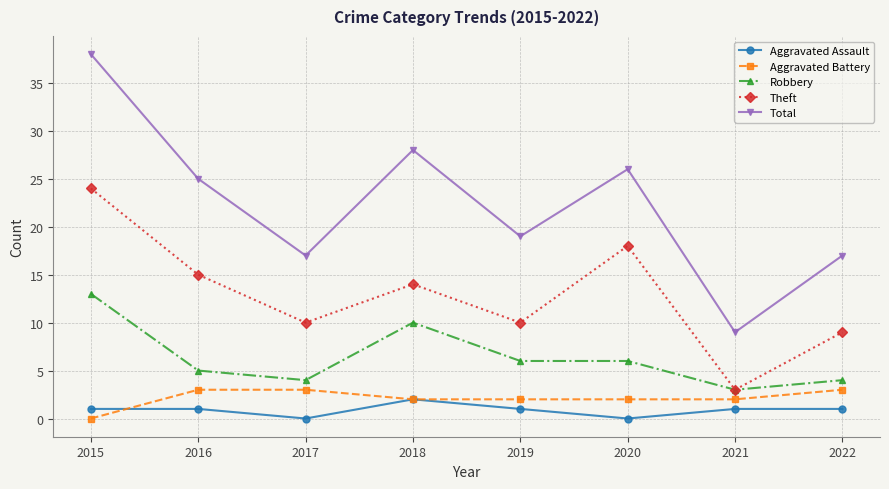

What value does the Aggravated Assault series have at 2021?

1